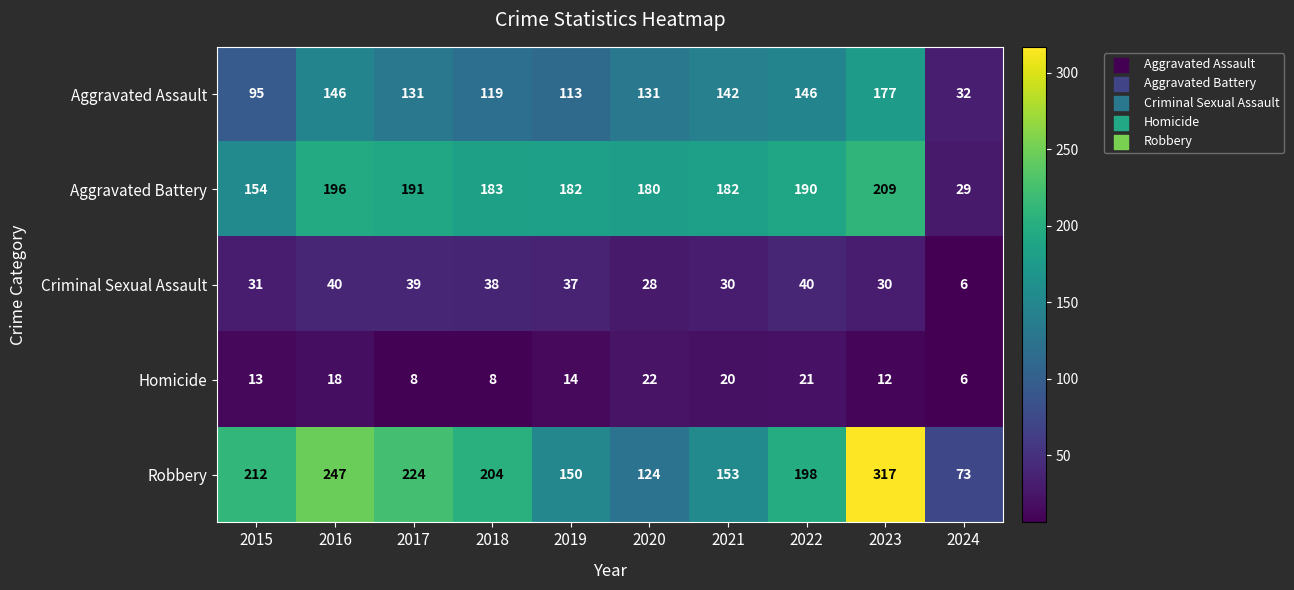

At which label does Robbery first exceed 204?

2015